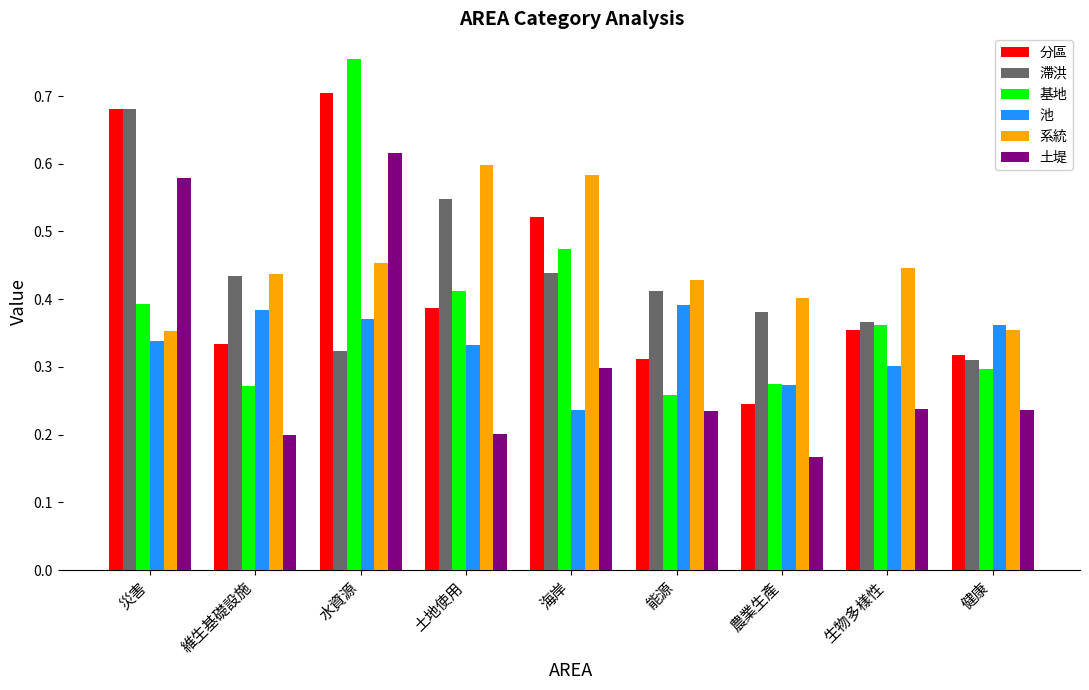

At how many categories does at least one series exceed 0?

9